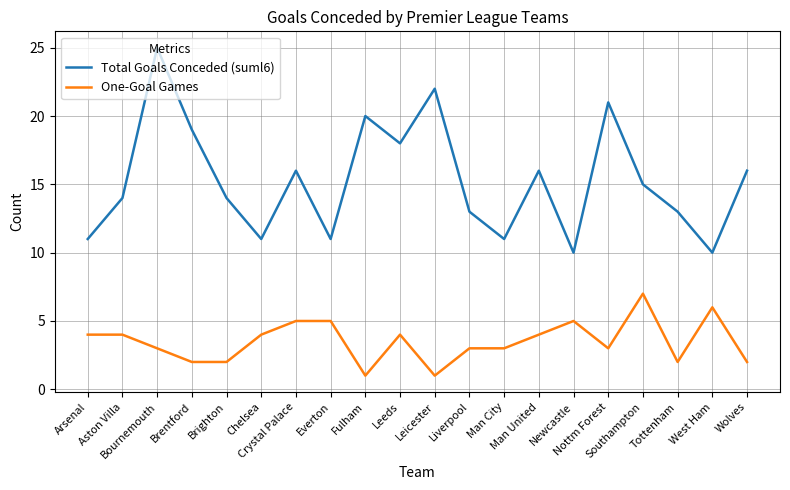

The Total Goals Conceded (suml6) series shows 5 at Arsenal. True or false?

False